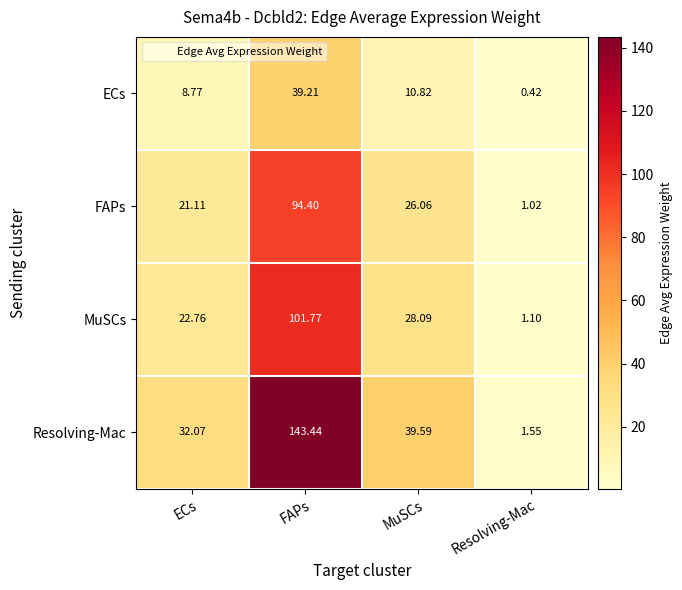

At which label does MuSCs reach its peak?

FAPs